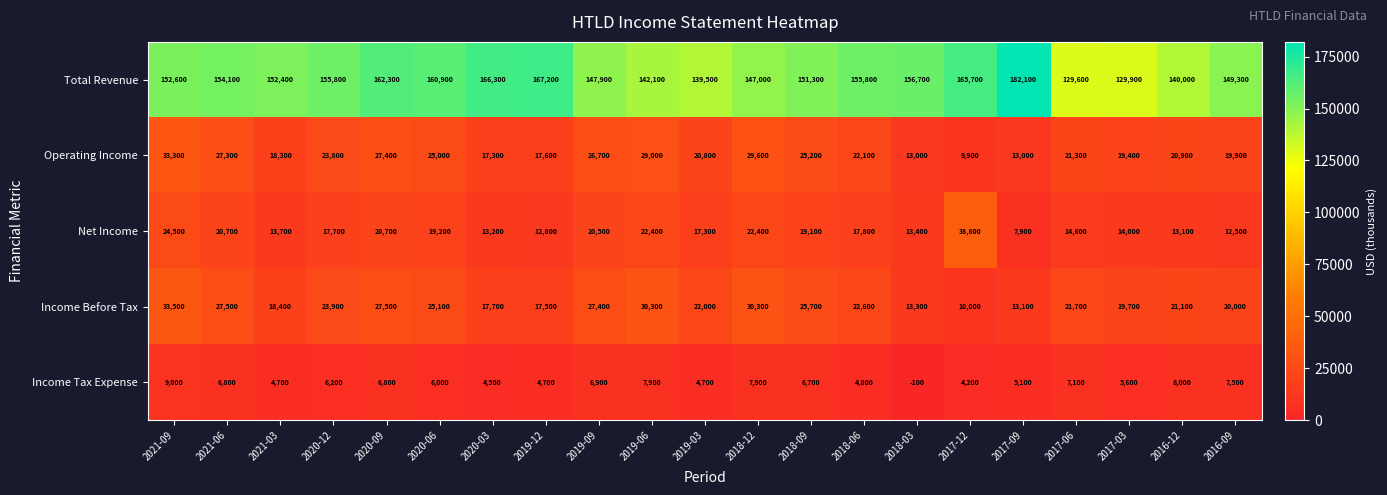

Where is Operating Income nearest to the value 21600?

2017-06